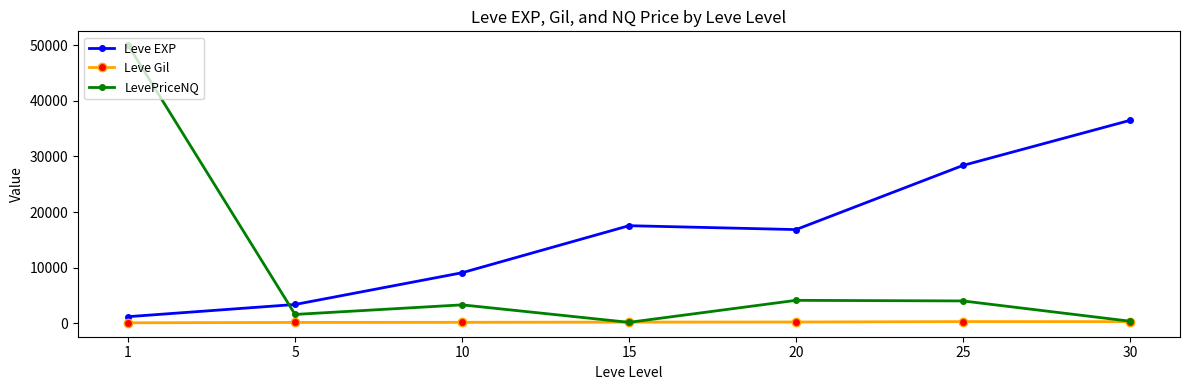

The value of LevePriceNQ at 15 is 192.0. True or false?

True